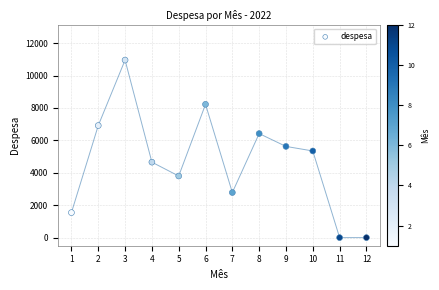

What is the range of Y values (max minus min)?

10953.0